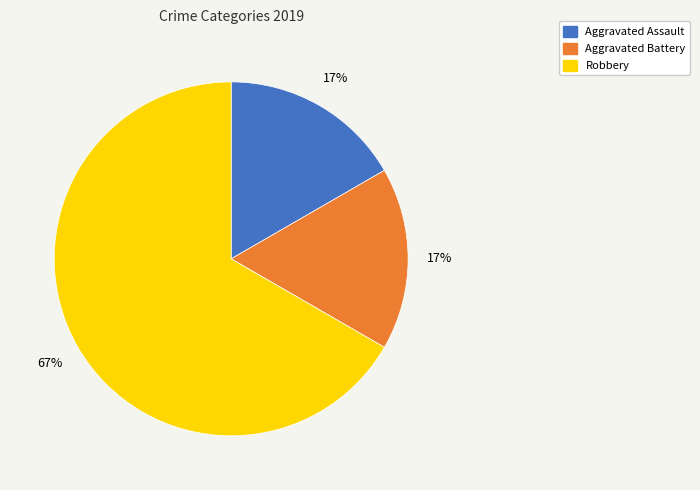

To the nearest percent, what is the average slice percentage?

33%